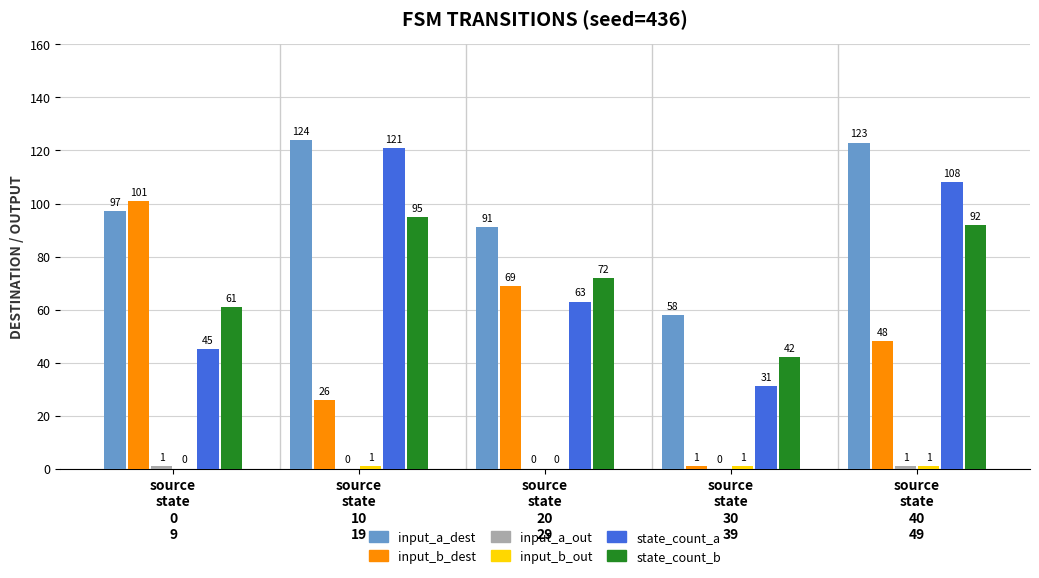

Where does the state_count_a series first go above 63?

source
state
10
19